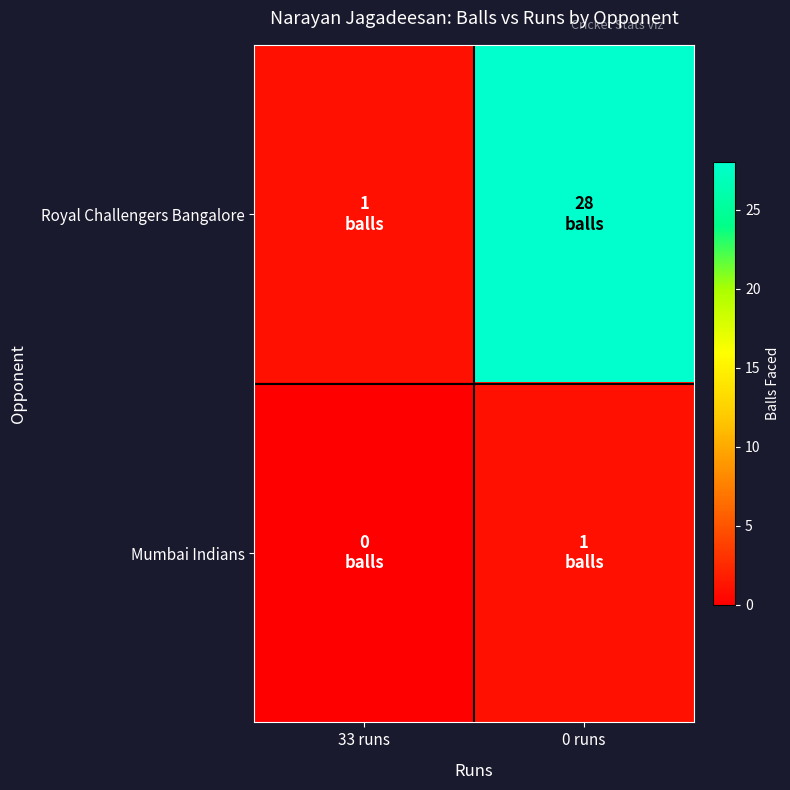

Which series has the widest spread of values?

Royal Challengers Bangalore